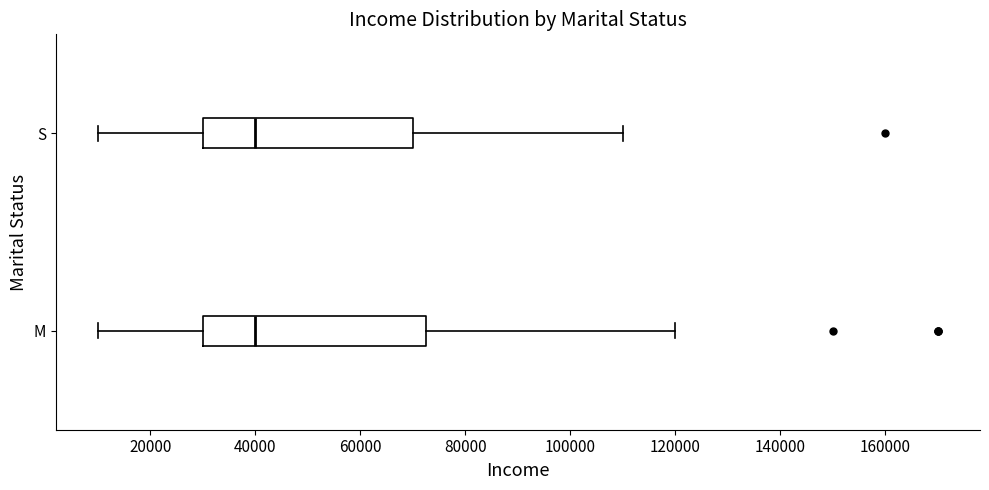

Where does the right whisker of the box for S end on the x-axis? The values are not printed on the chart, so give them approximately, as read against the axis.

110000